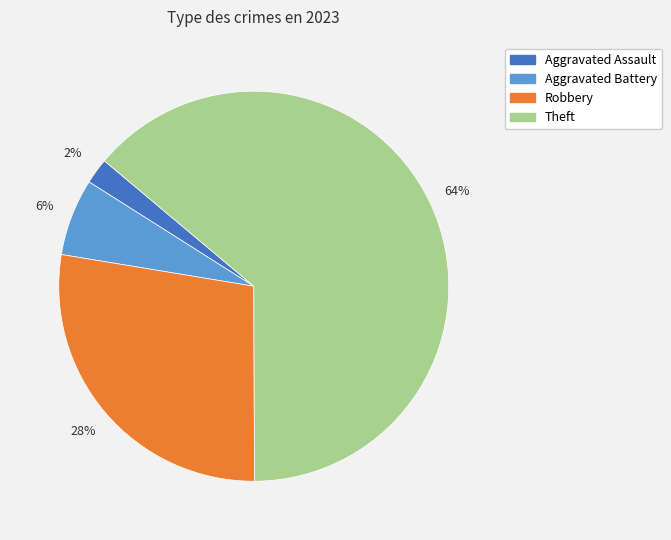

To the nearest percent, what is the difference between the largest and smallest slice percentages?

62%